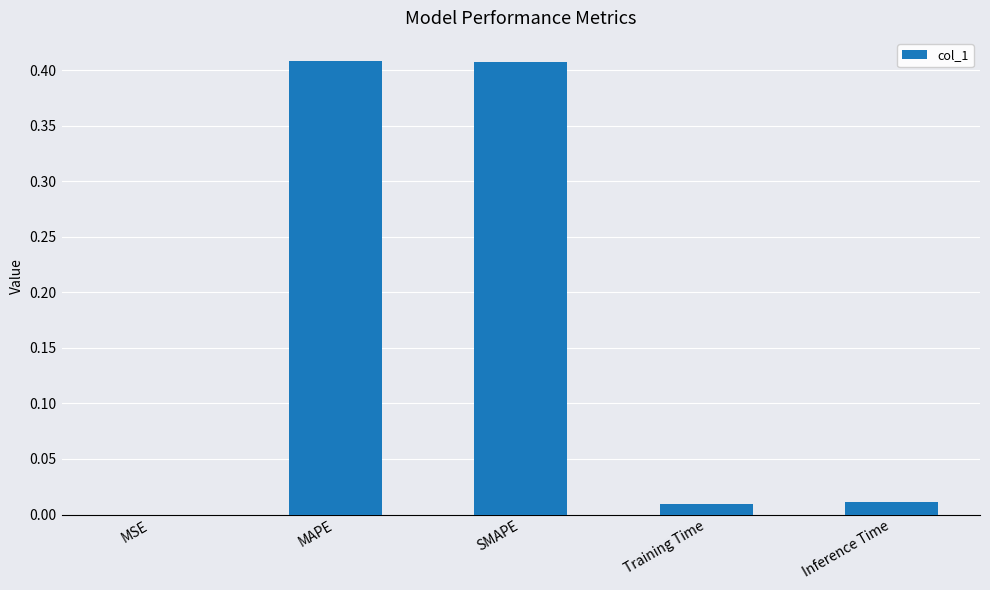

Which has a higher value, MSE or MAPE?

MAPE